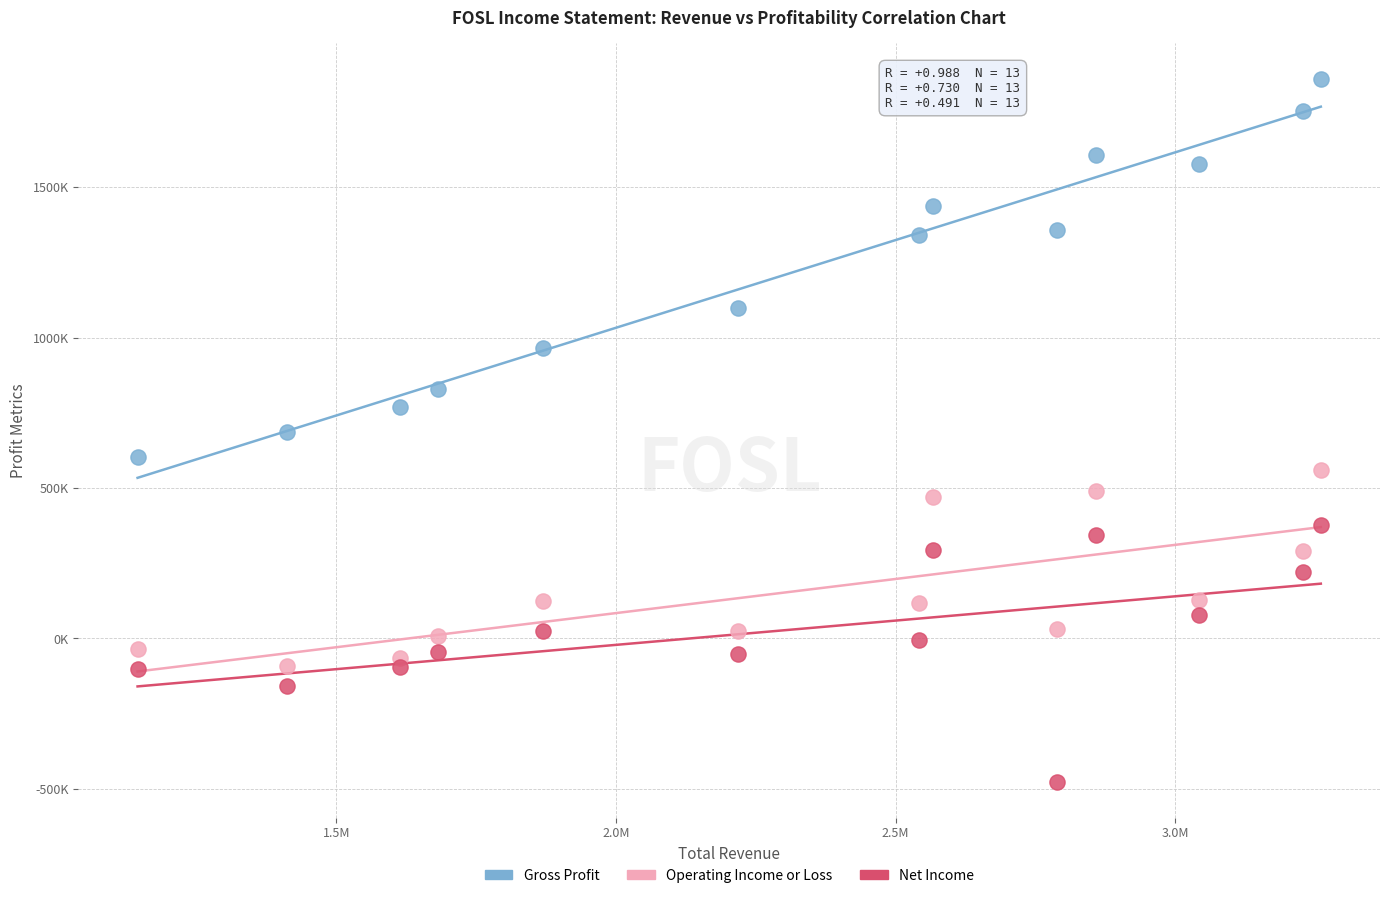

What are all the series names shown in the legend?

Gross Profit, Operating Income or Loss, Net Income